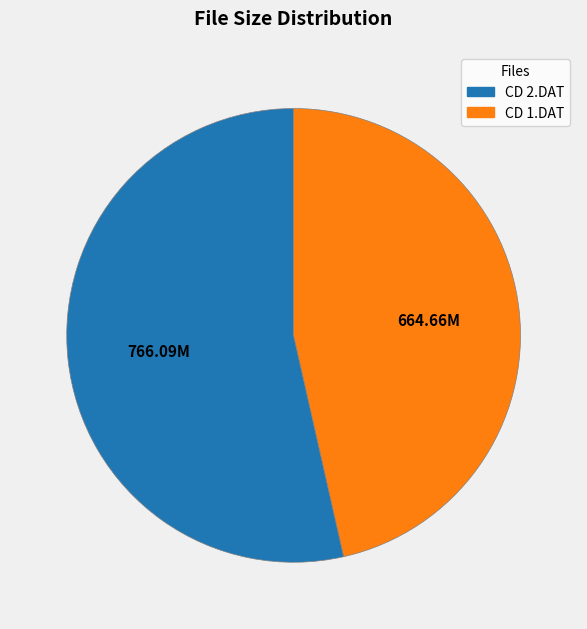

Combined, do CD 1.DAT and CD 2.DAT account for over 50%?

Yes